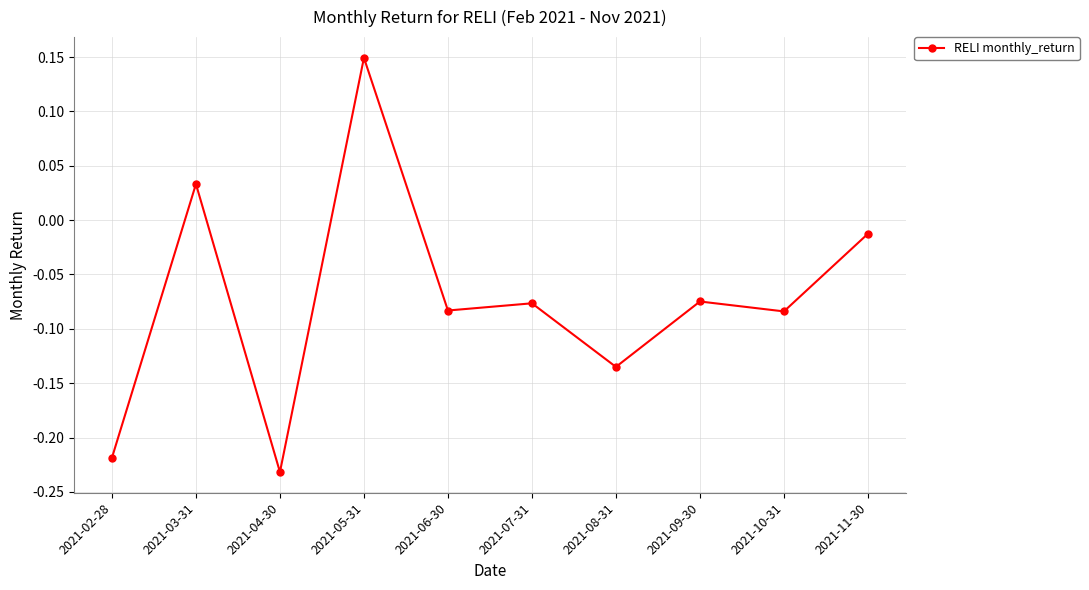

True or false: there are more than 1 points higher than both neighbors.

True